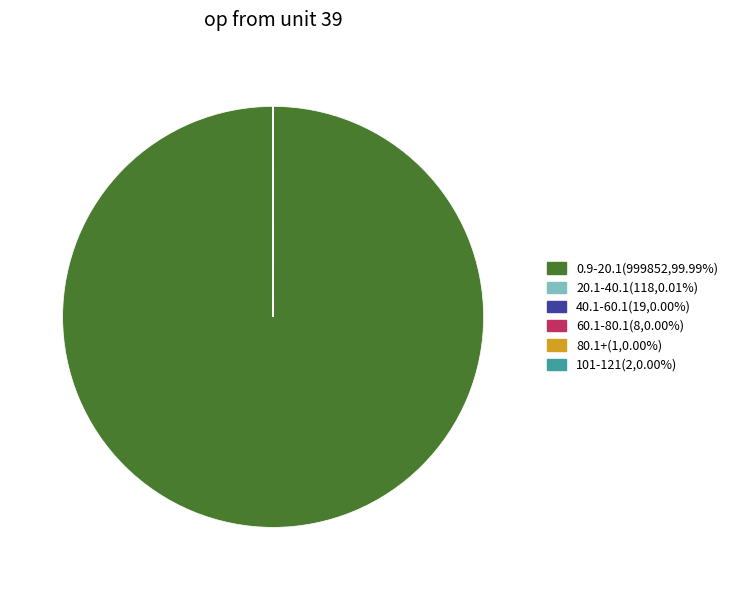

Does any single category account for the majority?

Yes